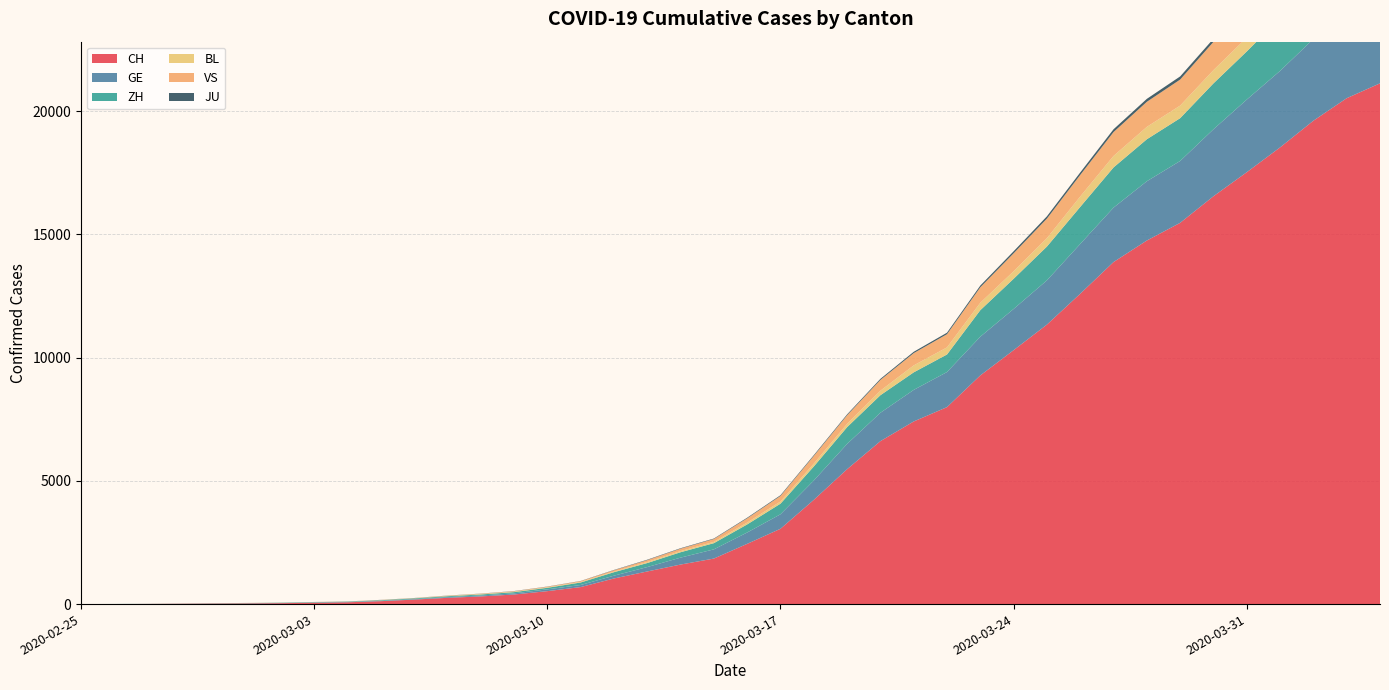

Reading left to right, transcribe all the data shown in this chart.

CH: 1	2	6	13	20	27	37	54	73	118	182	254	311	388	525	690	1039	1324	1604	1847	2444	3056	4228	5473	6611	7410	7992	9279	10303	11341	12593	13879	14753	15470	16549	17524	18531	19614	20527	21131
GE: 0	1	1	4	6	8	8	11	11	15	19	30	38	47	73	84	114	178	281	374	461	588	786	1026	1152	1281	1424	1571	1673	1796	2021	2209	2405	2511	2718	2948	3105	3316	3503	3630
ZH: 1	2	2	2	6	7	11	14	16	24	30	35	41	50	63	102	141	164	219	251	327	430	569	680	712	712	712	1076	1224	1371	1503	1630	1704	1736	1862	1953	2142	2306	2434	2467
BL: 0	0	1	1	2	2	2	2	2	6	6	15	19	20	22	26	26	42	47	54	76	89	116	134	184	282	289	302	306	341	422	466	502	511	539	561	588	610	625	656
VS: 0	0	0	1	1	2	3	3	4	5	6	7	12	17	22	30	53	76	98	115	172	225	312	349	436	498	535	628	728	794	875	969	1018	1056	1145	1212	1282	1334	1383	1416
JU: 0	0	1	1	1	1	1	2	2	4	4	5	5	7	7	7	12	17	18	19	25	29	32	36	44	54	61	69	82	92	100	114	119	127	128	140	145	149	149	154